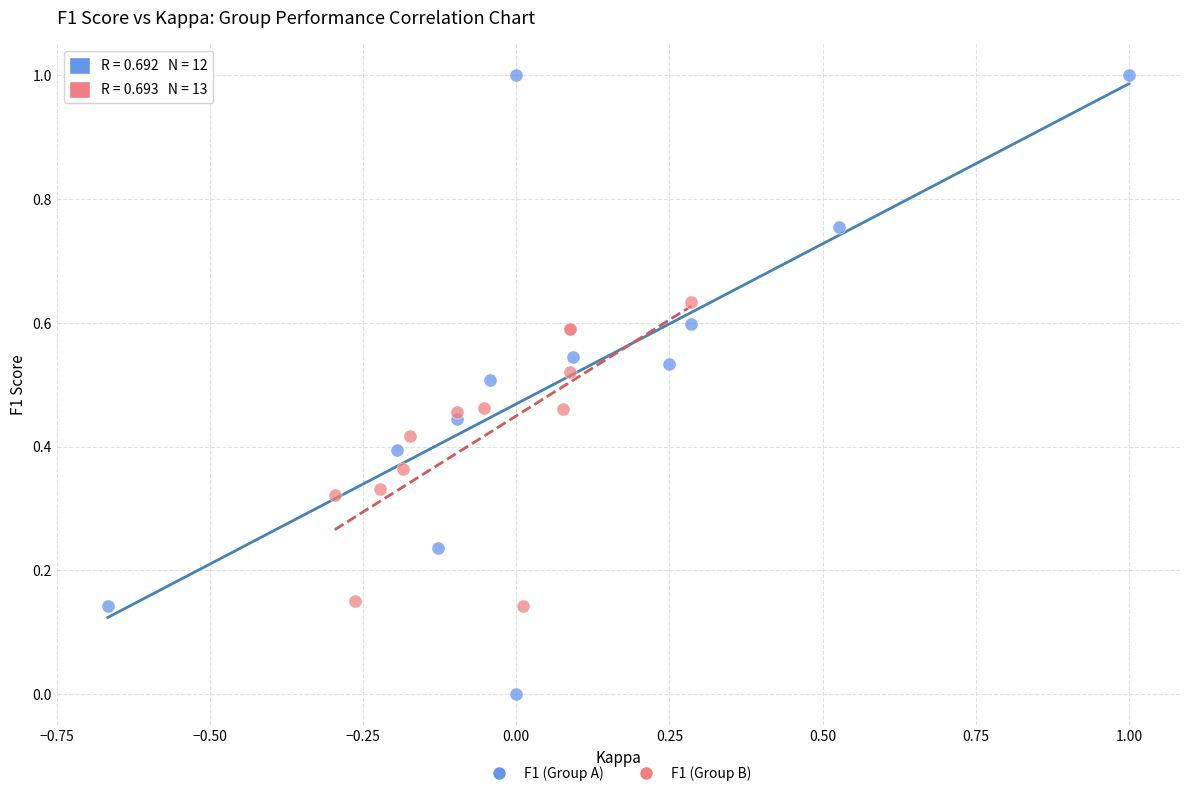

Which series has the largest Y range (max minus min)?

F1 (Group A)